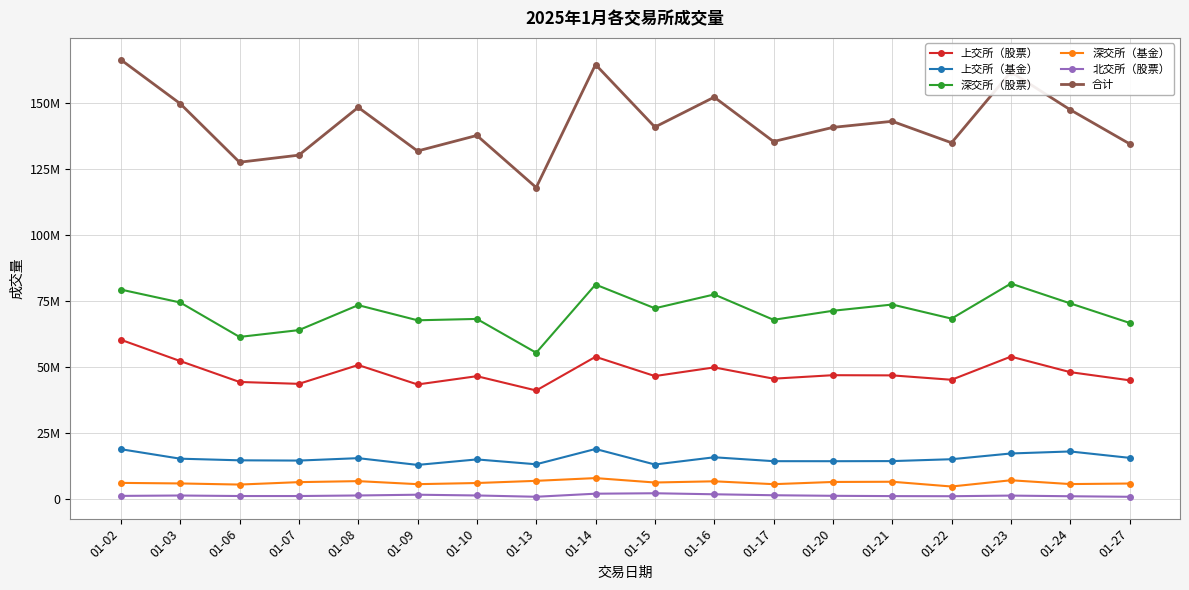

Reading left to right, transcribe all the data shown in this chart.

上交所（股票）: 60408200.0	52348400.0	44434800.0	43722600.0	50848500.0	43487000.0	46622000.0	41210700.0	53961200.0	46665500.0	49946100.0	45675800.0	46997500.0	46925400.0	45263900.0	54024500.0	48146400.0	45065300.0
上交所（基金）: 18991600.0	15401100.0	14784300.0	14687400.0	15601800.0	13045700.0	15124200.0	13288900.0	19075800.0	13201600.0	15936900.0	14461300.0	14448600.0	14491200.0	15199400.0	17374500.0	18135800.0	15720600.0
深交所（股票）: 79396200.0	74510800.0	61477500.0	64052300.0	73503900.0	67772400.0	68286900.0	55493800.0	81294300.0	72314900.0	77546000.0	67950300.0	71371900.0	73733400.0	68402800.0	81671000.0	74171300.0	66783900.0
深交所（基金）: 6243800.0	6035600.0	5610500.0	6529700.0	6909400.0	5760900.0	6193300.0	7020600.0	8058700.0	6387500.0	6845600.0	5759200.0	6593800.0	6675900.0	4874200.0	7237800.0	5795100.0	6002700.0
北交所（股票）: 1325306.9	1464556.4	1273439.7	1271008.6	1482453.7	1767851.9	1485205.2	996178.9	2153903.7	2320780.8	1933286.6	1569354.9	1354332.1	1245155.4	1202862.3	1436567.0	1188216.2	985570.2
合计: 166365106.9	149760456.4	127580539.7	130263008.6	148346053.7	131833851.9	137711605.2	118010178.9	164543903.7	140890280.8	152207886.6	135415954.9	140766132.1	143071055.4	134943162.3	161744367.0	147436816.2	134558070.2